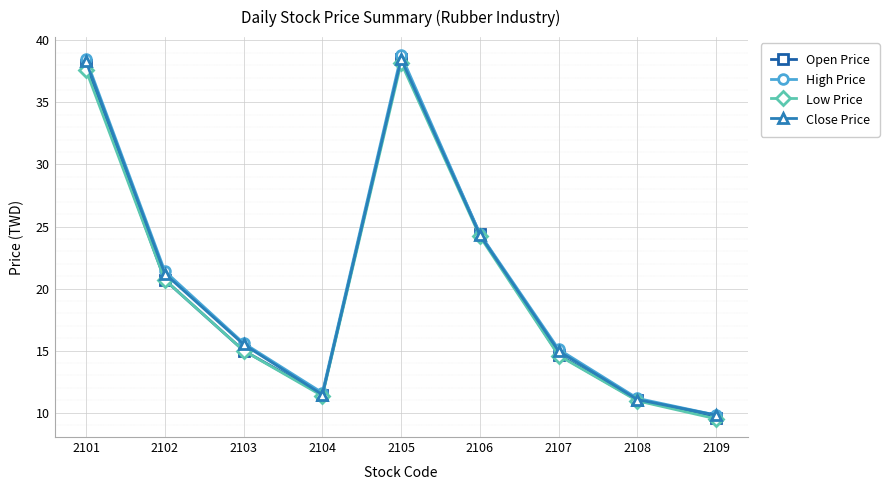

Which series has the widest spread of values?

High Price